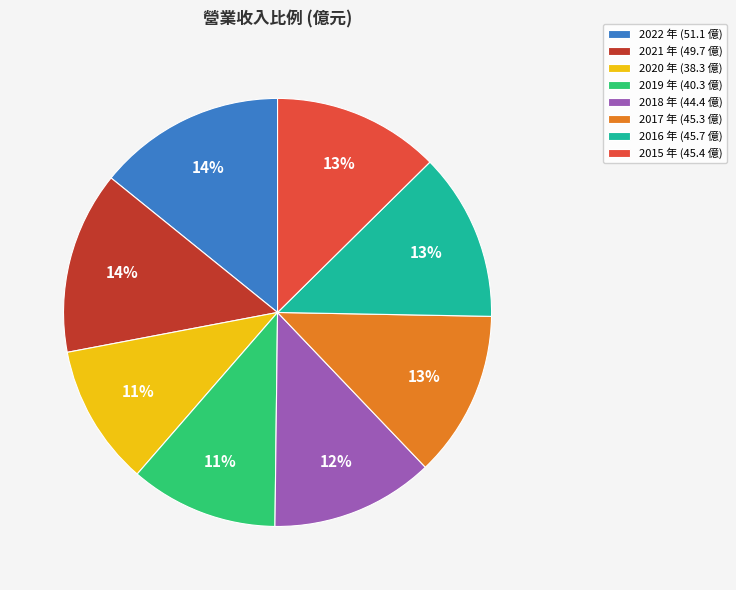

Does any single category account for the majority?

No